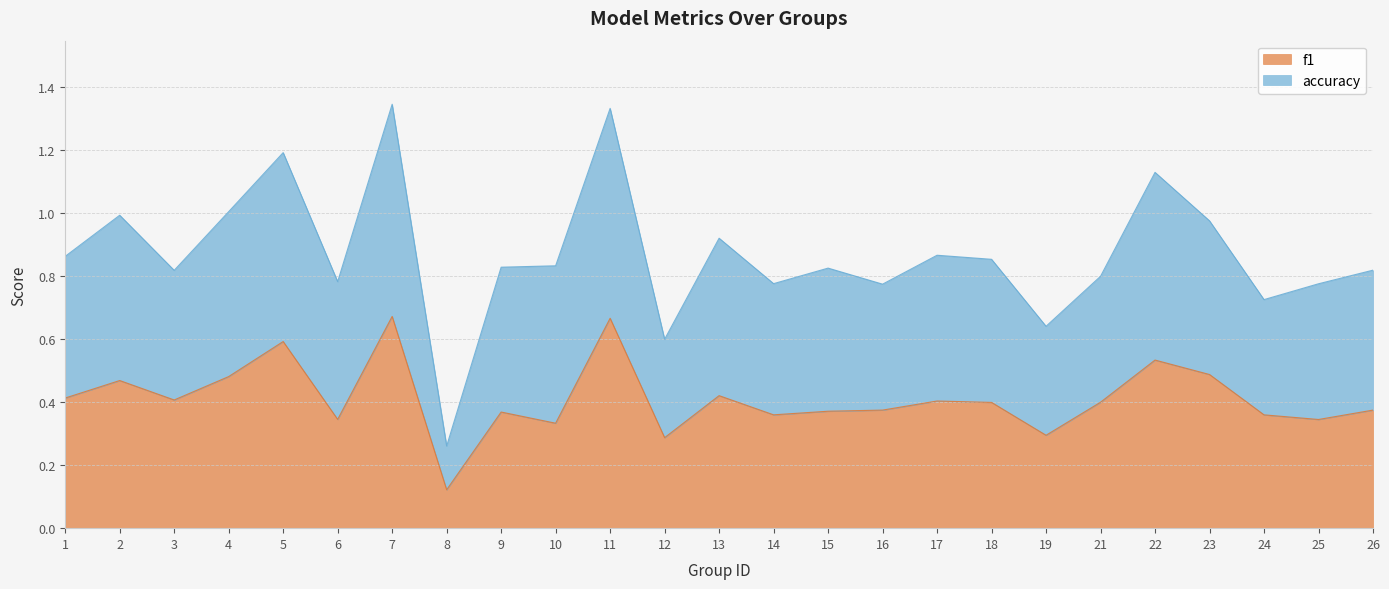

True or false: accuracy and f1 intersect in this chart.

False